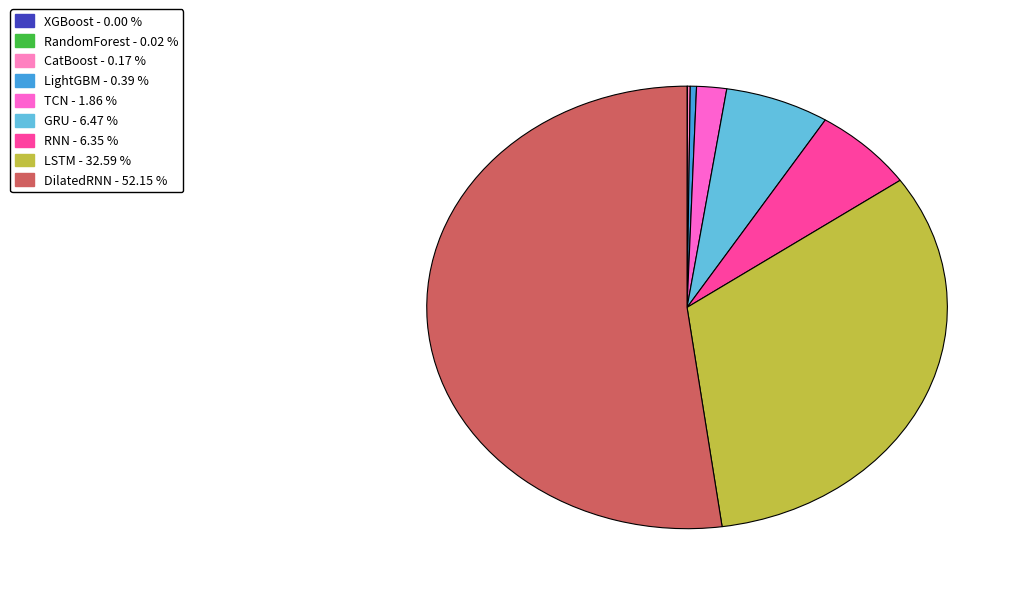

How many slices are in this pie chart?

9